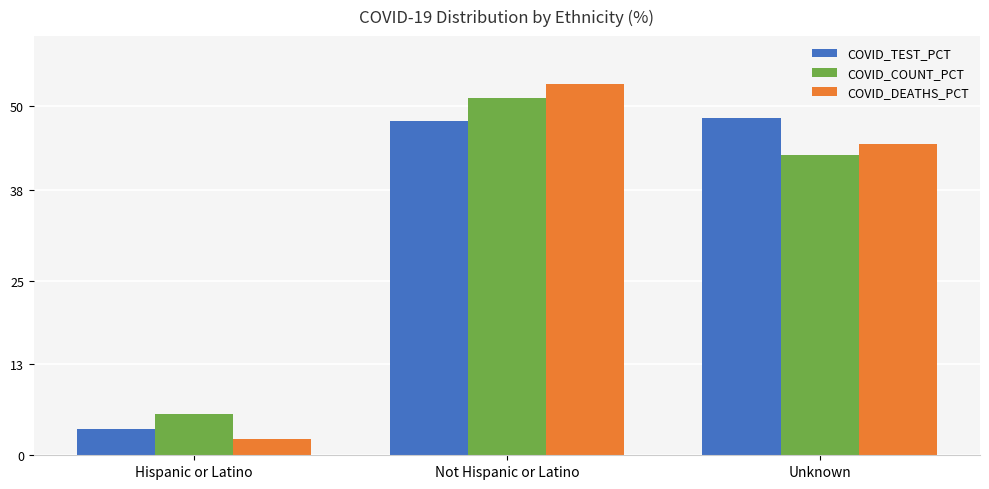

What is the difference between the maximum and minimum values in the COVID_TEST_PCT series?

44.5